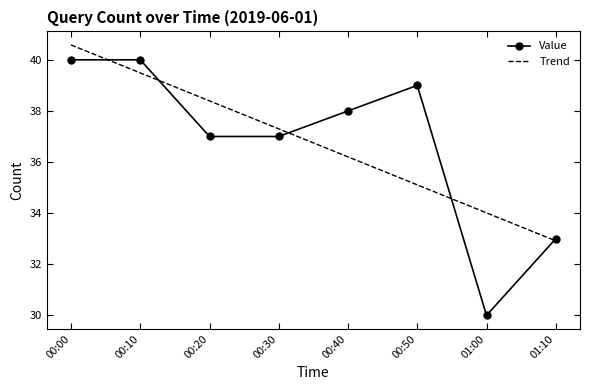

At which category is the sum across all series the highest?

00:00